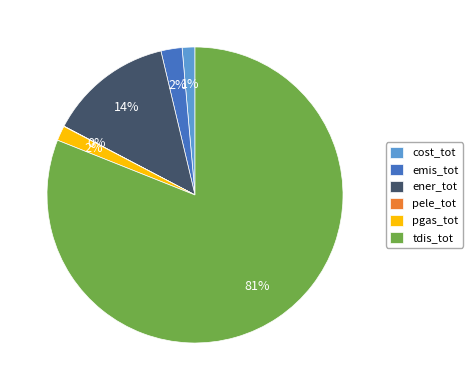

To the nearest percent, what is the average slice percentage?

17%